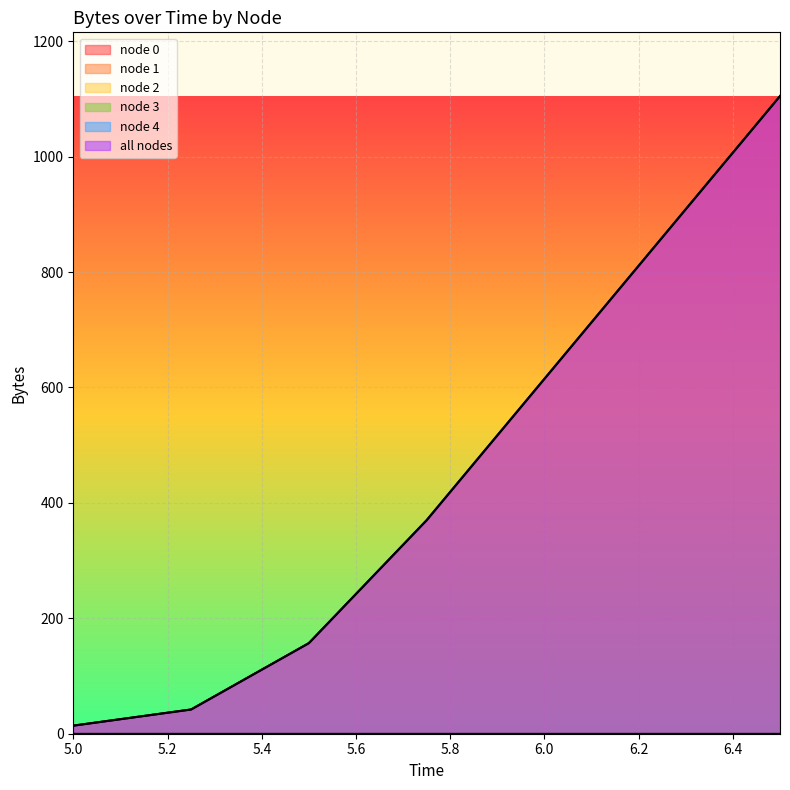

Reading left to right, list all the values displayed in this chart.

node 0: 14	42	157	370	615	860	1105
node 1: 0	0	0	0	0	0	0
node 2: 0	0	0	0	0	0	0
node 3: 0	0	0	0	0	0	0
node 4: 0	0	0	0	0	0	0
all nodes: 14	42	157	370	615	860	1105